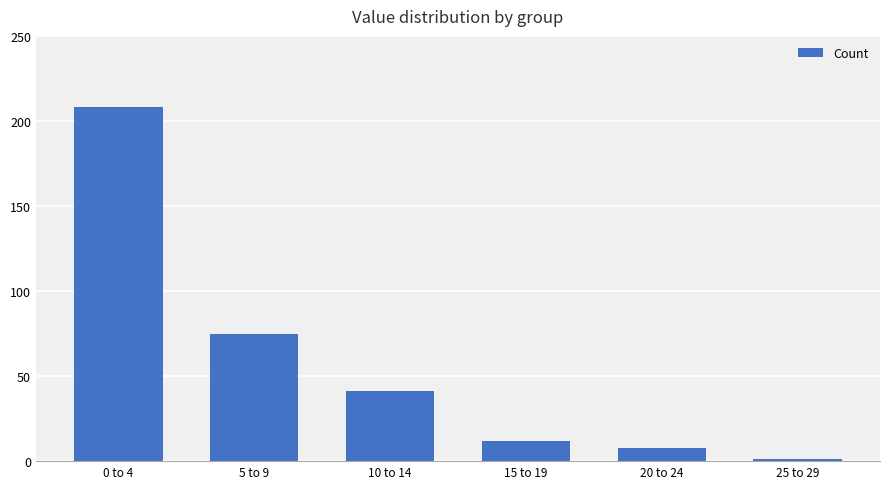

Reading left to right, what are all the values shown in this chart?

0 to 4=208	5 to 9=75	10 to 14=41	15 to 19=12	20 to 24=8	25 to 29=1